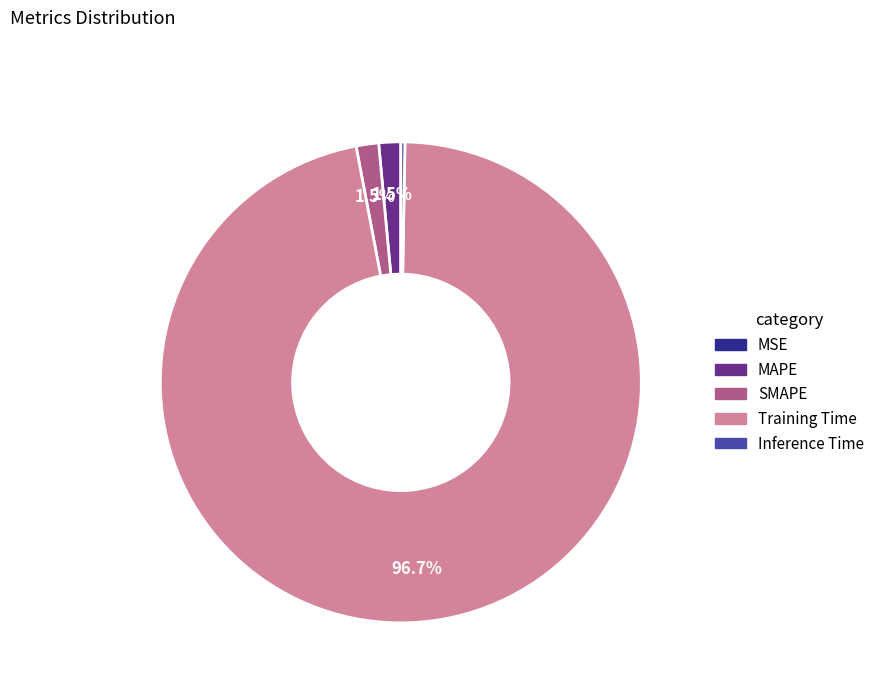

Is MAPE the majority of the pie?

No